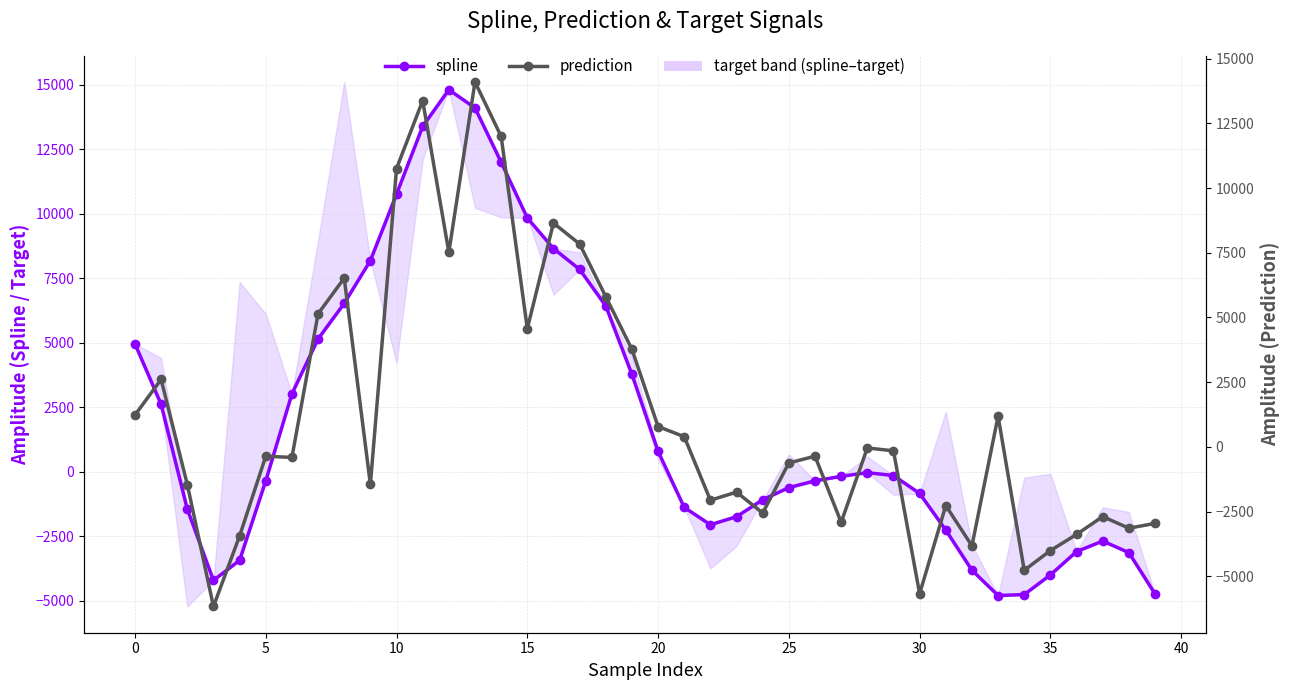

True or false: prediction has a value of 320.3 at 33.

False